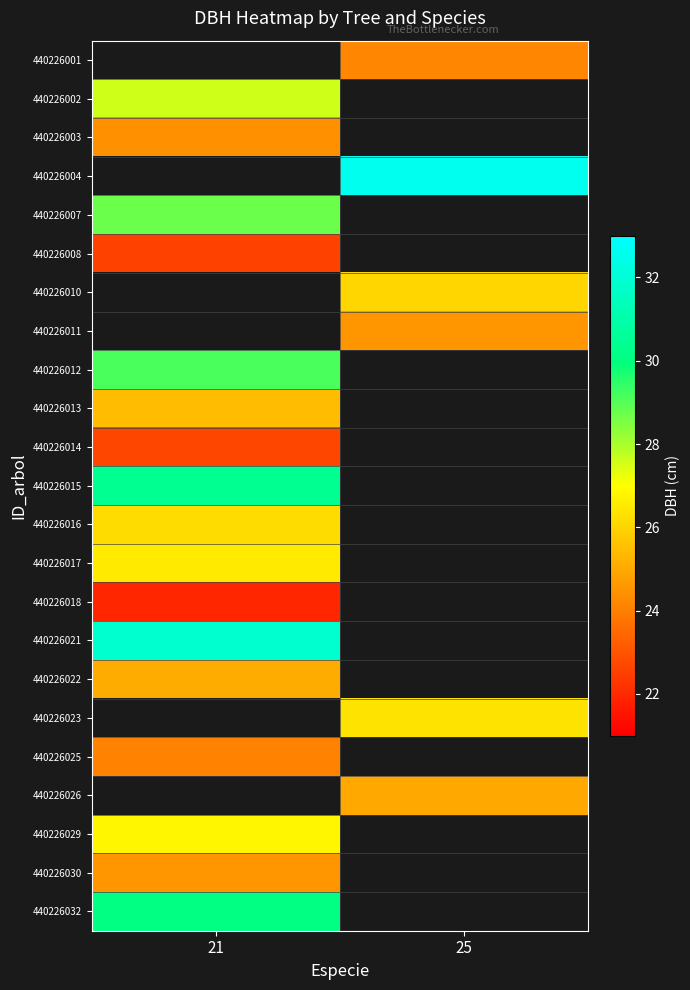

Is the value of 440226021 at 25 greater than the value of 440226001 at 25?

No